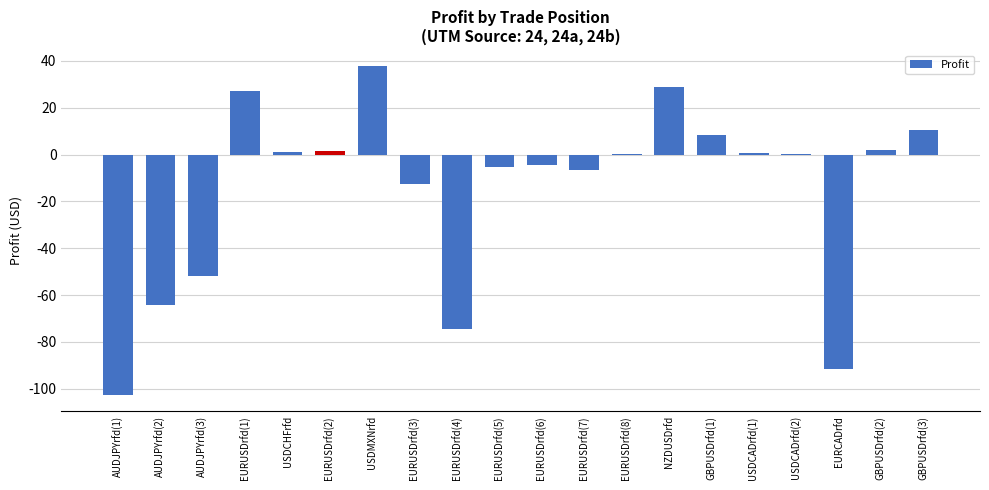

Count the number of data series in this chart.

1